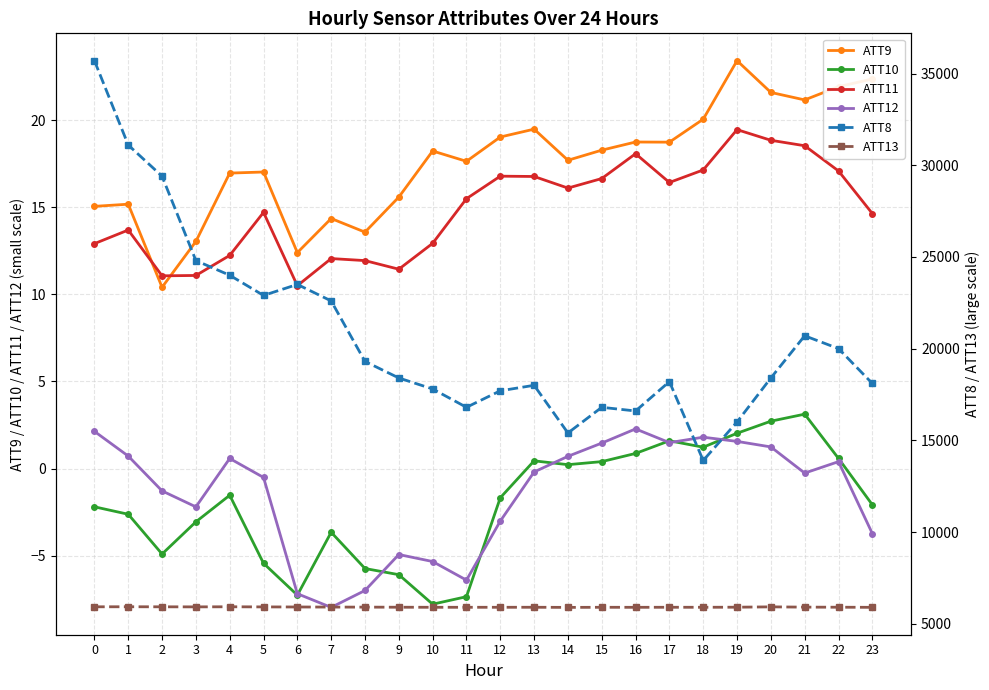

How many values in the ATT13 series exceed 5901?

12